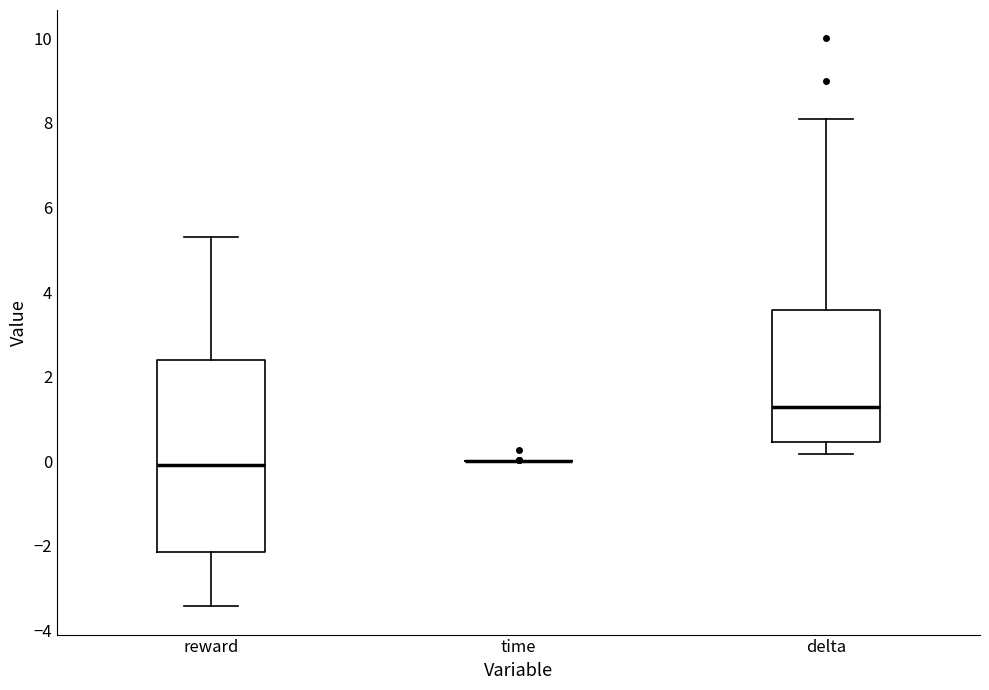

Reading left to right, transcribe this box plot: for each box, give where its median line is, the range the box spans, and where its two whiskers end, as read against the y-axis. The values are not printed on the chart, so give them approximately, as read against the axis.

reward: median 0.0, box -2.2 to 2.4, whiskers -3.4 to 5.4
time: box collapsed to a line at 0.0, whiskers 0.0 to 0.0
delta: median 1.2, box 0.4 to 3.6, whiskers 0.2 to 8.2